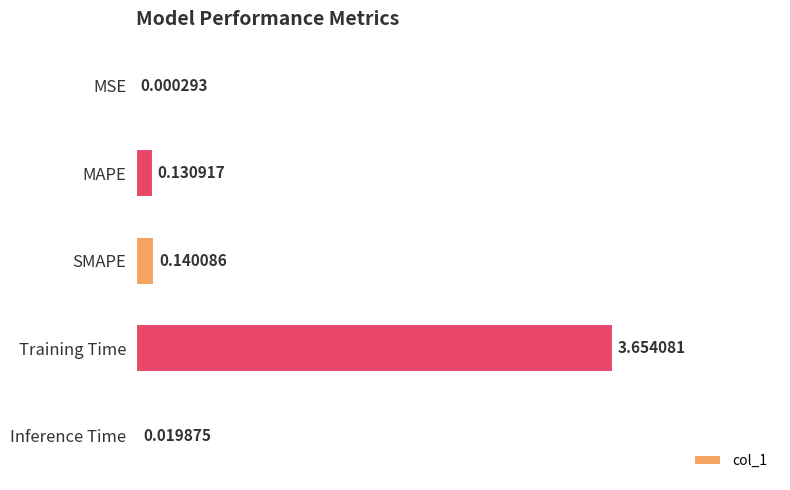

What is the average value?

0.8